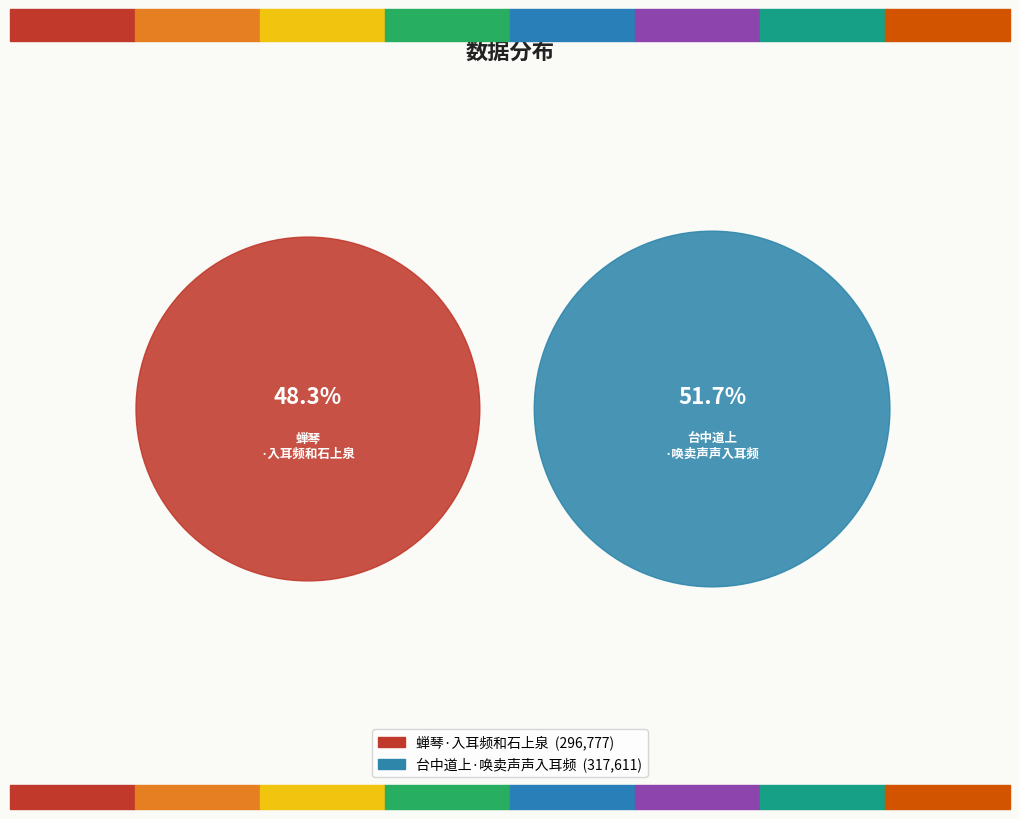

What percentage do 台中道上·唤卖声声入耳频 and 蝉琴·入耳频和石上泉 together represent?

100.0%